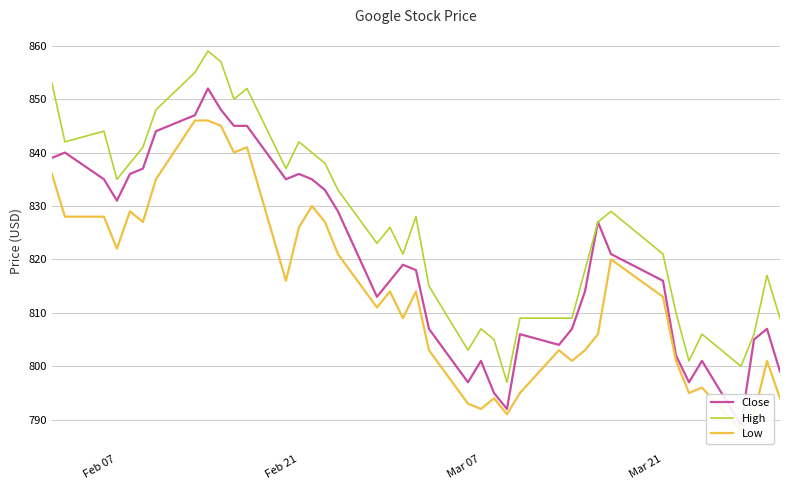

The value of High at Mar 21 is 1207. True or false?

False